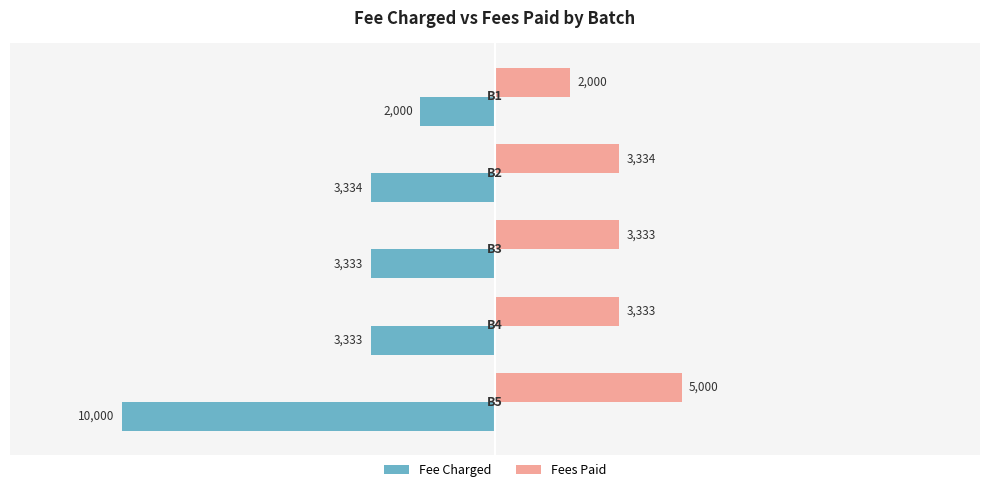

Which series has the largest range (max minus min)?

Fee Charged